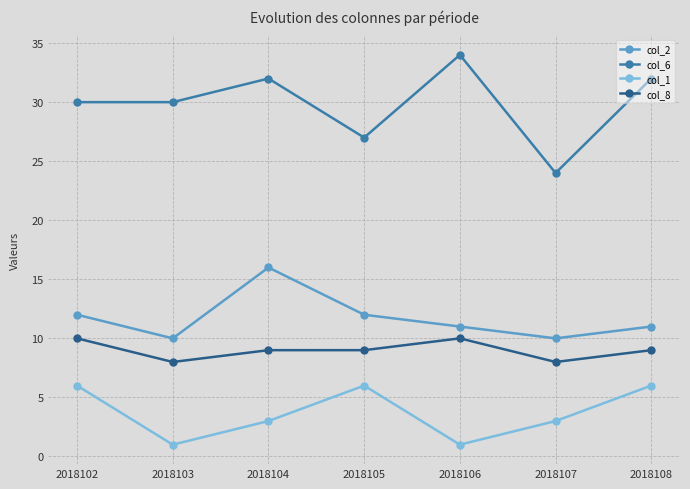

The col_8 series shows 9 at 2018105. True or false?

True